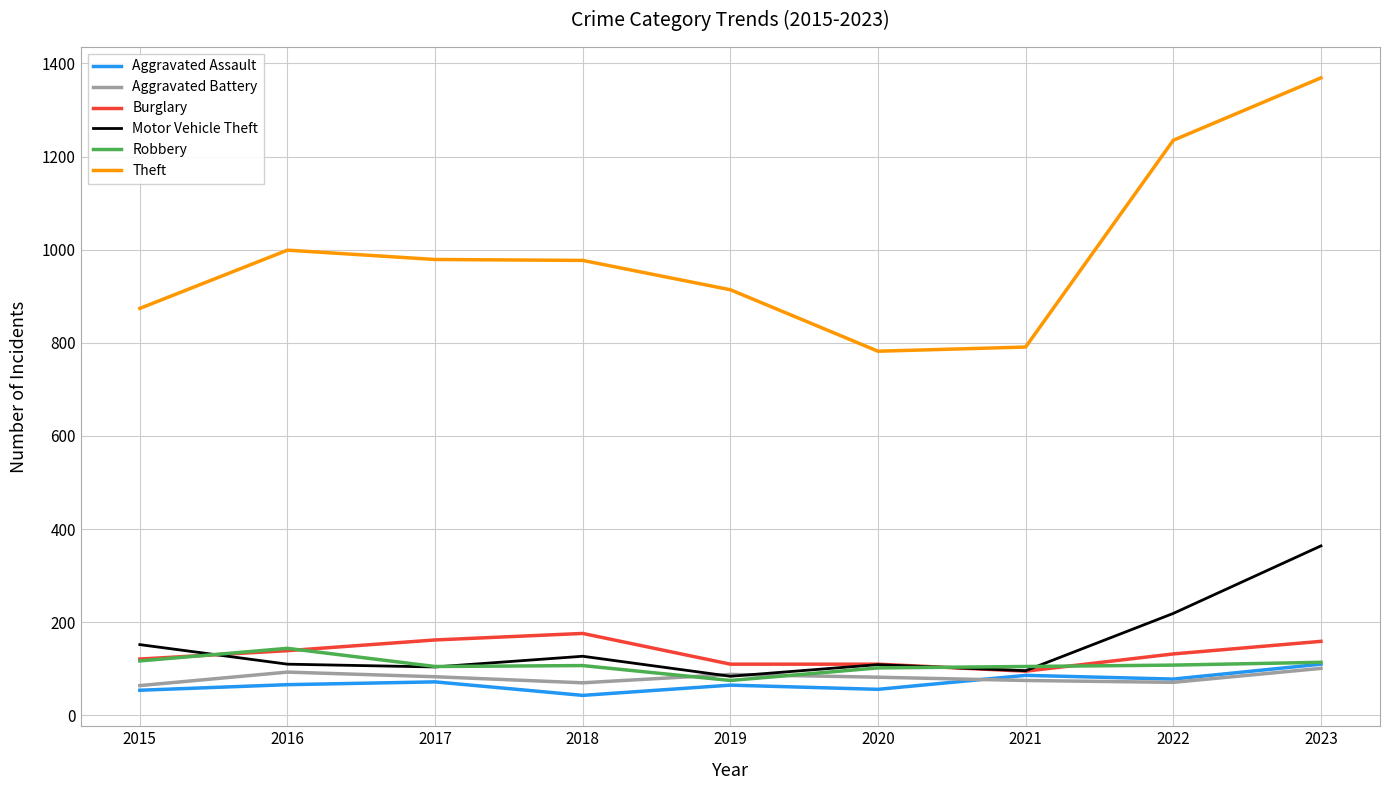

How many distinct data groups are displayed?

6